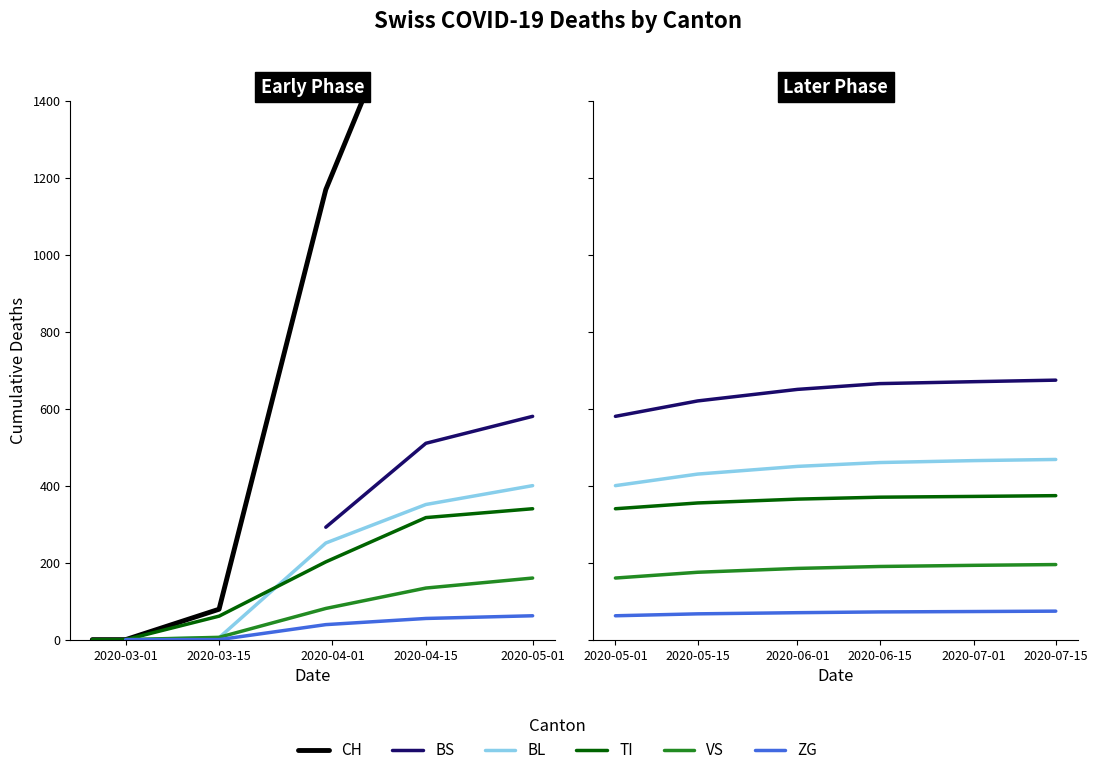

What is the total value across all series at 2020-07-15?

4260